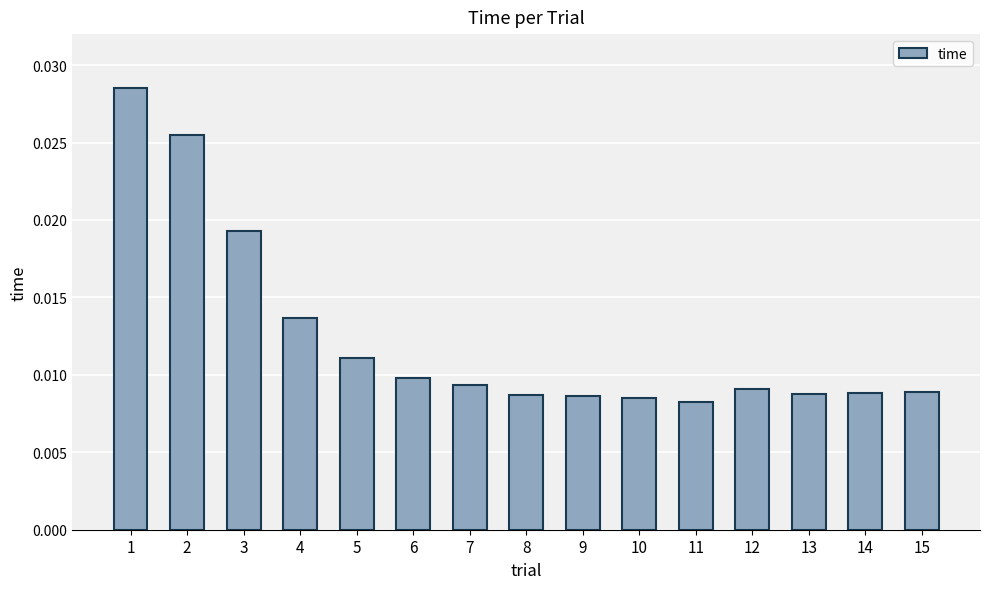

Count the values in the range 0 to 1.

15